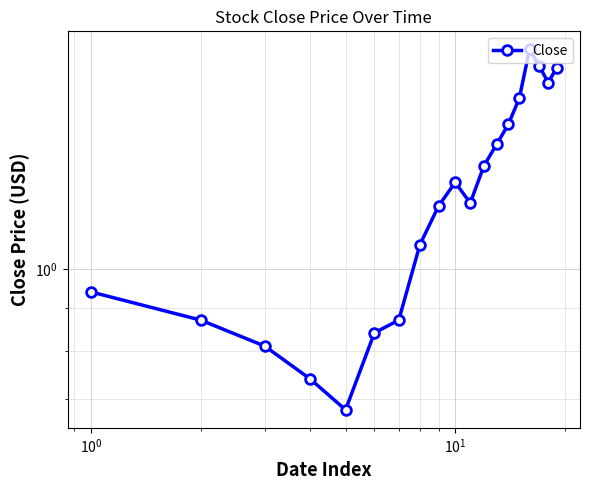

How many lines are shown in the chart?

1